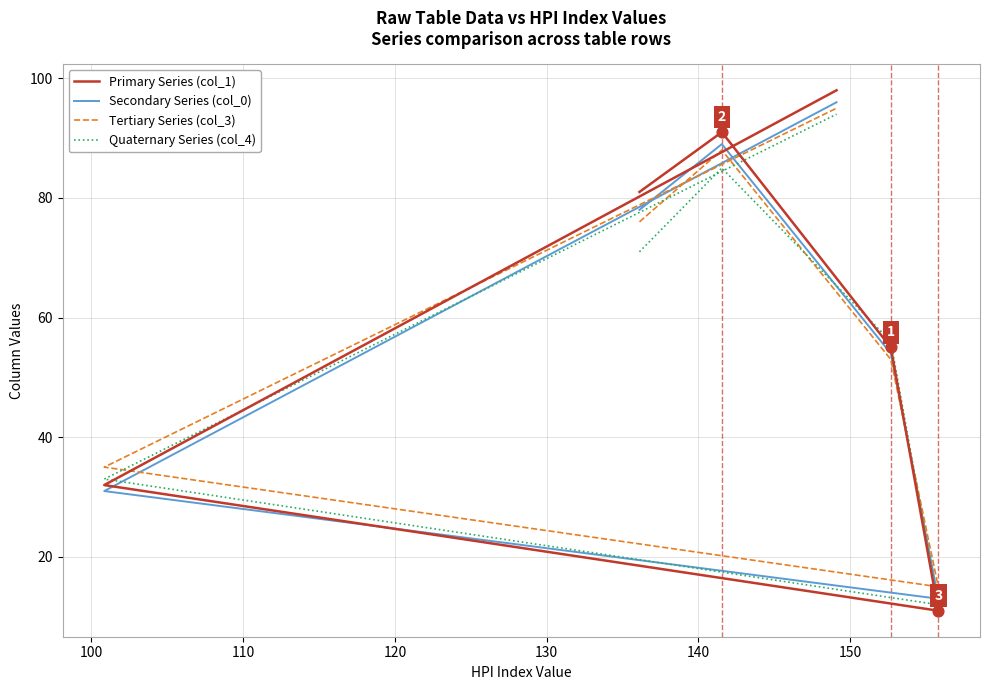

Which series contains the highest Y value?

Primary Series (col_1)